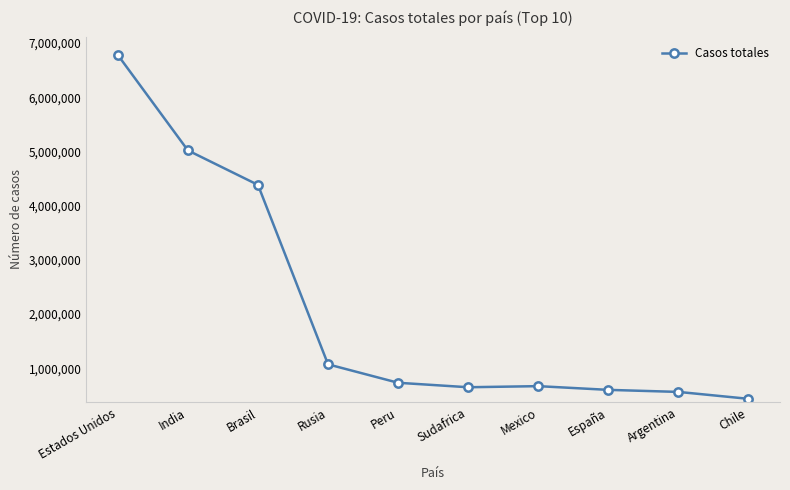

What value does the data have at India, to the nearest 100?

5018000